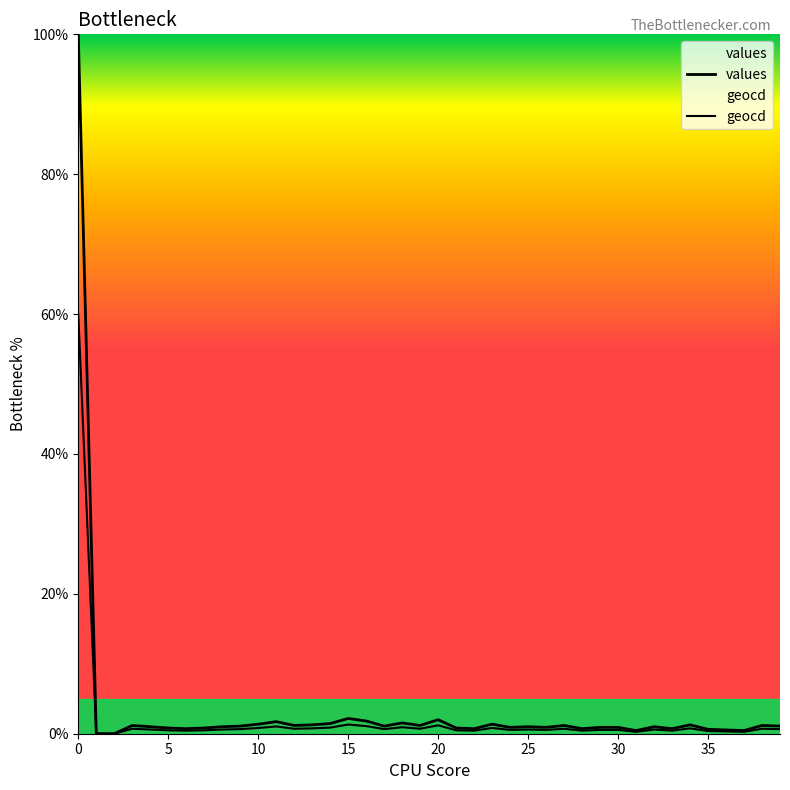

Between 37 and 32, which is larger?

32